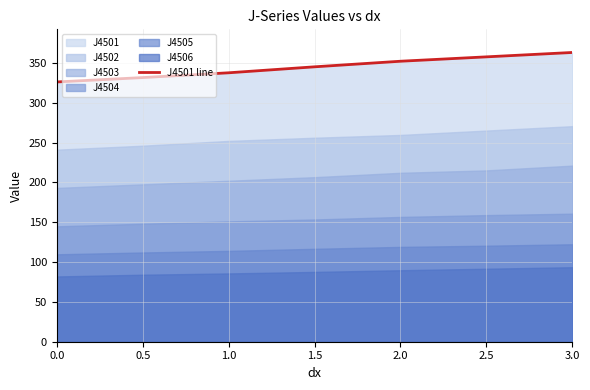

Rank the categories by value from highest to lowest.

3.0, 2.5, 2.0, 1.5, 1.0, 0.5, 0.0